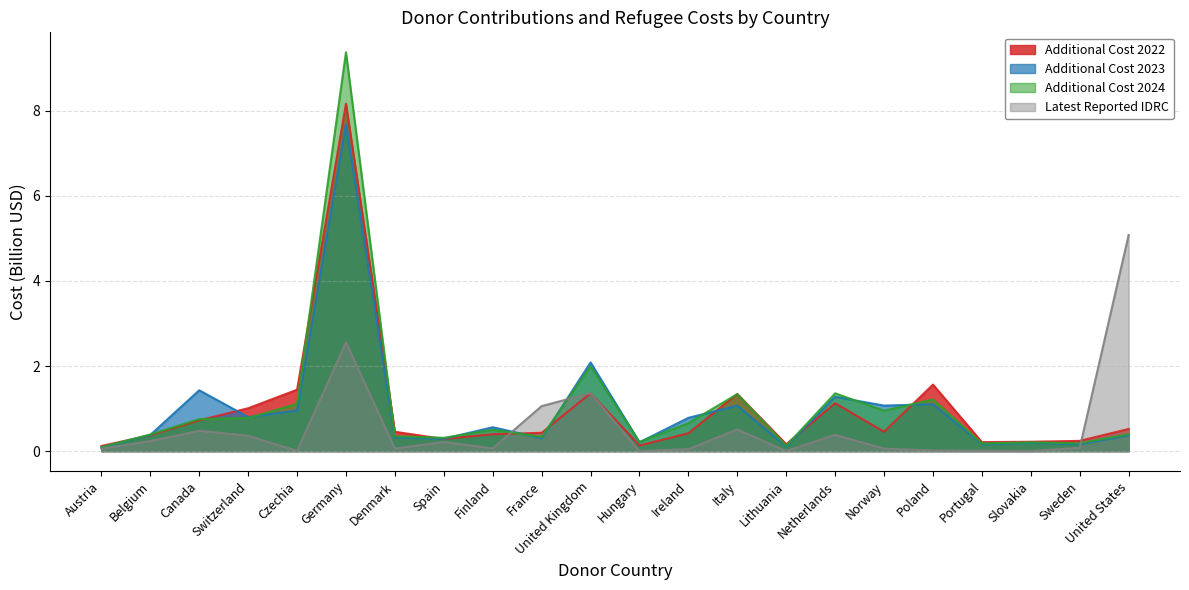

Reading left to right, list all the values displayed in this chart.

additional_cost_2022: 0.1	0.4	0.7	1.0	1.4	8.2	0.5	0.3	0.4	0.4	1.4	0.1	0.4	1.3	0.2	1.1	0.5	1.6	0.2	0.2	0.2	0.5
additional_cost_2023: 0.1	0.4	1.4	0.8	1.0	7.7	0.3	0.3	0.6	0.3	2.1	0.2	0.8	1.1	0.1	1.3	1.1	1.1	0.2	0.2	0.2	0.4
additional_cost_2024: 0.1	0.4	0.8	0.8	1.1	9.4	0.4	0.3	0.5	0.3	2.0	0.2	0.7	1.3	0.1	1.4	1.0	1.2	0.2	0.2	0.2	0.4
latest_reported_idrc: 0.1	0.2	0.5	0.4	0.0	2.6	0.1	0.2	0.1	1.1	1.4	0.0	0.0	0.5	0.0	0.4	0.1	0.0	0.0	0.0	0.1	5.1